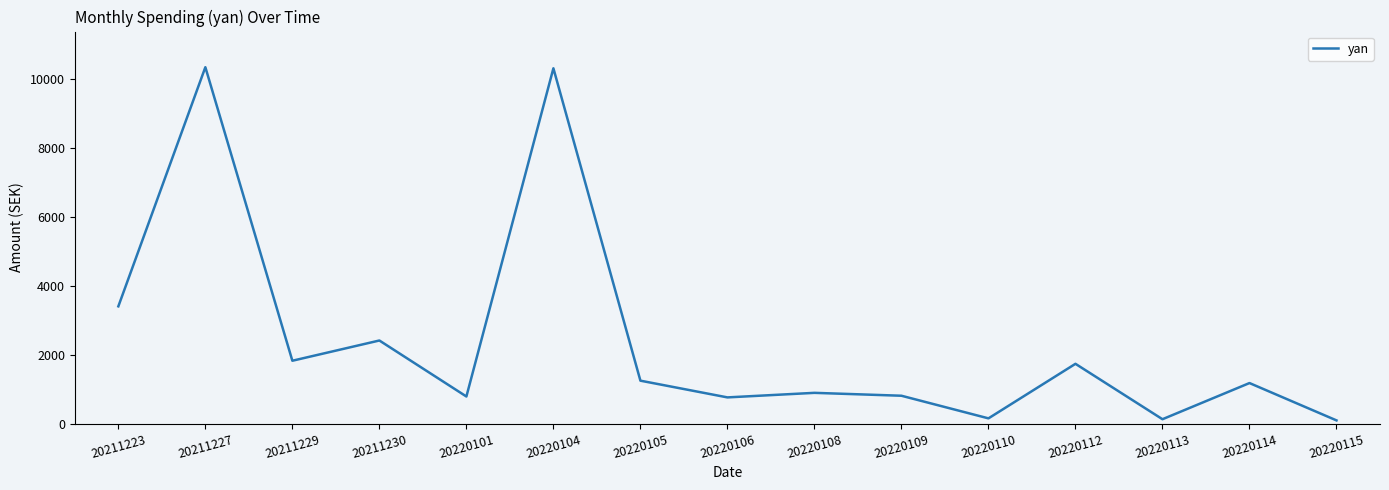

At which label is the value closest to 5216?

20211223